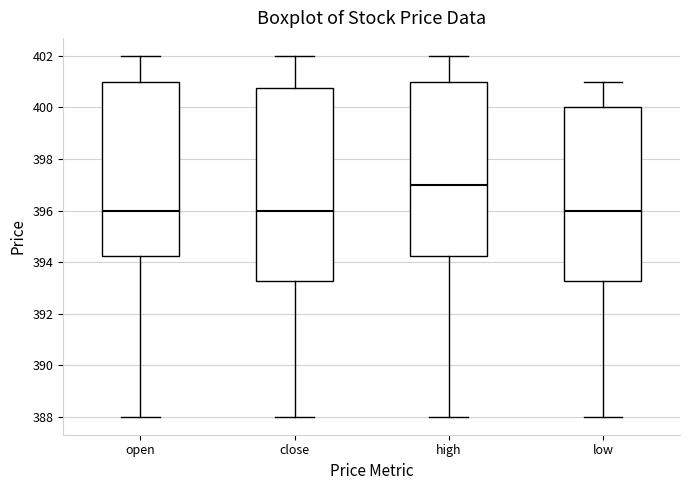

Reading left to right, transcribe this box plot: for each box, give where its median line is, the range the box spans, and where its two whiskers end, as read against the y-axis. The values are not printed on the chart, so give them approximately, as read against the axis.

open: median 396.0, box 394.2 to 401.0, whiskers 388.0 to 402.0
close: median 396.0, box 393.2 to 400.8, whiskers 388.0 to 402.0
high: median 397.0, box 394.2 to 401.0, whiskers 388.0 to 402.0
low: median 396.0, box 393.2 to 400.0, whiskers 388.0 to 401.0